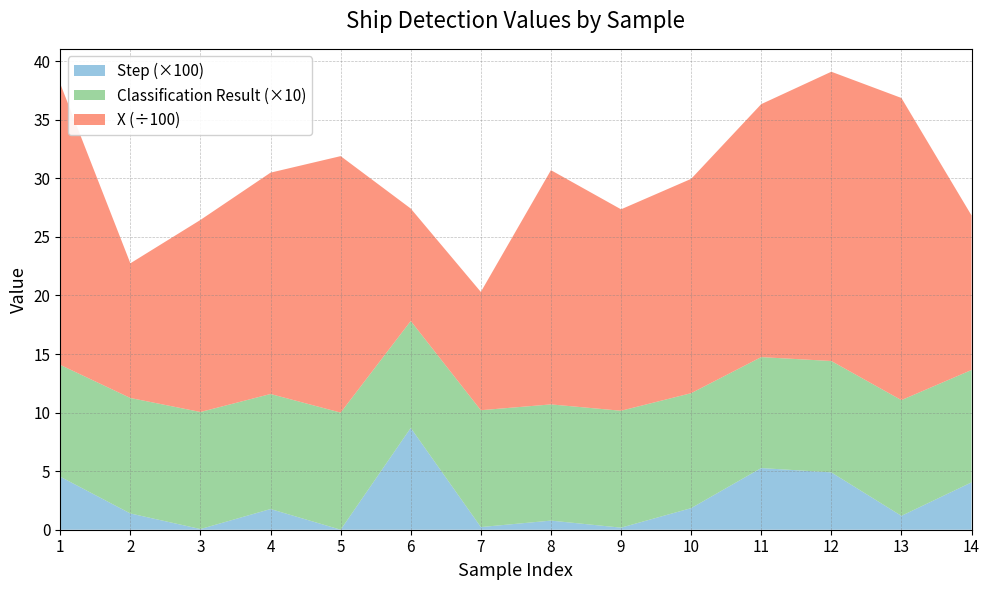

The Step (×100) series shows 4.5 at 1. True or false?

True